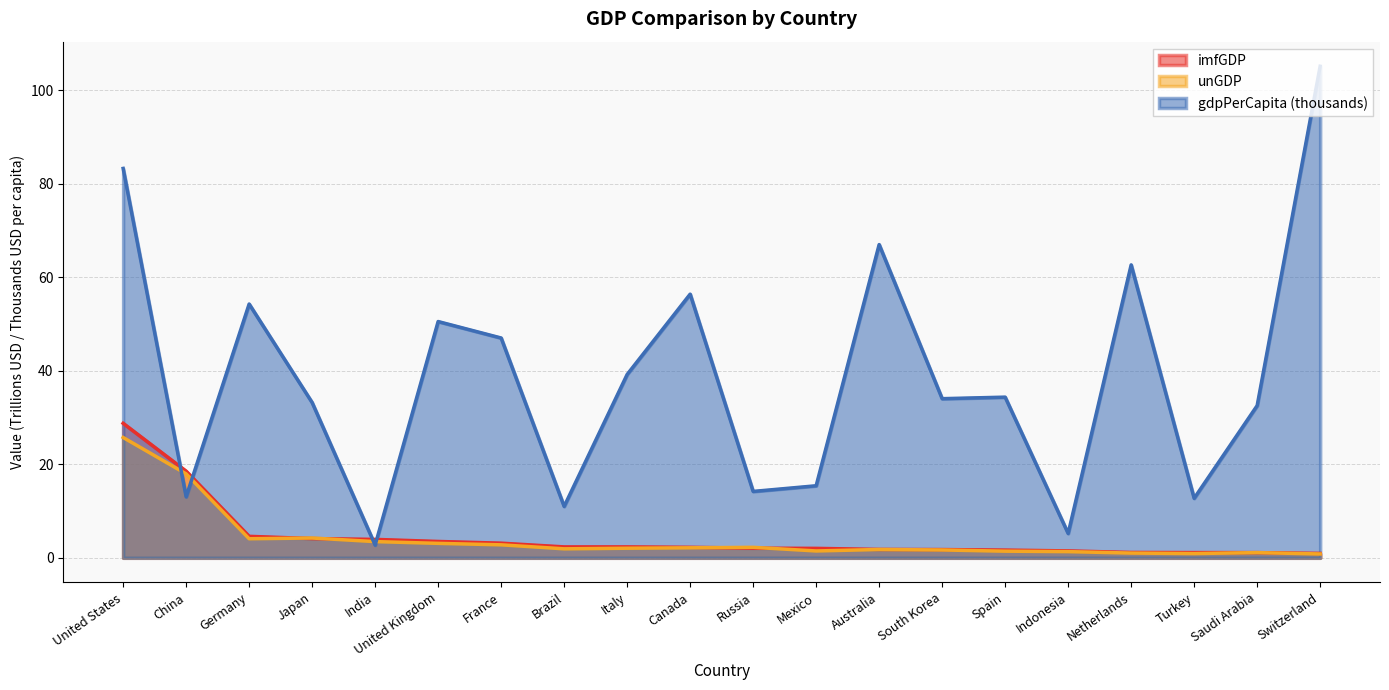

True or false: unGDP and gdpPerCapita cross at least once.

True